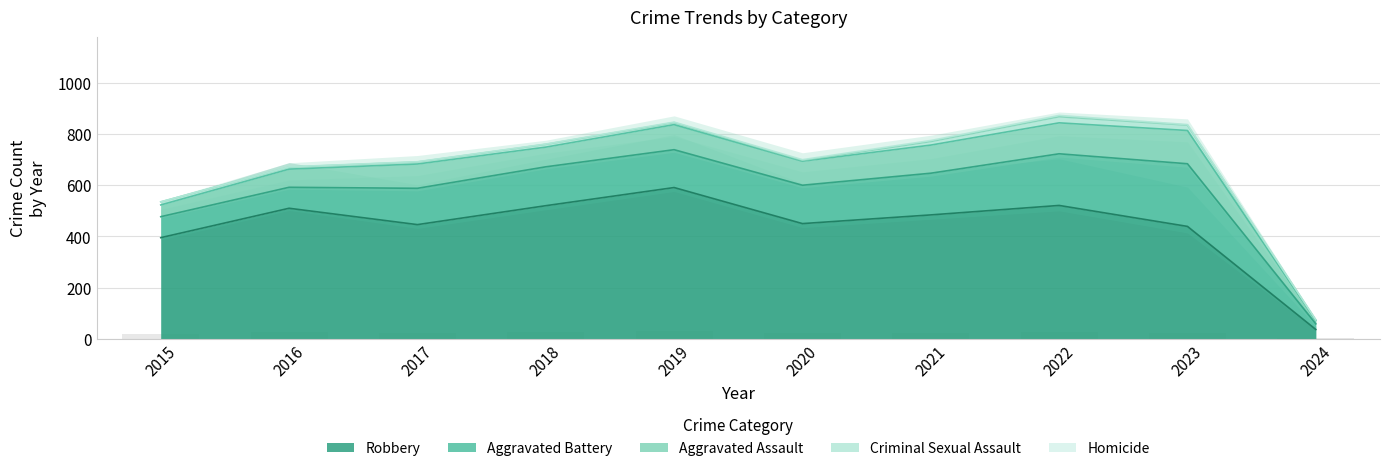

What is the value of the Aggravated Assault bar at the 8th from the left?

121